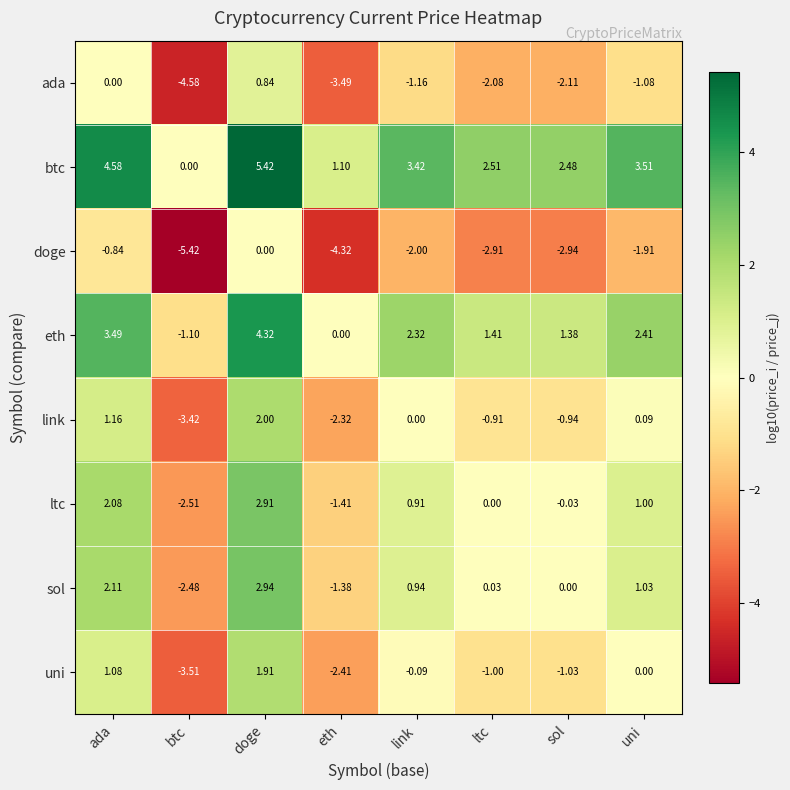

Where does the ltc series first go above 0?

ada